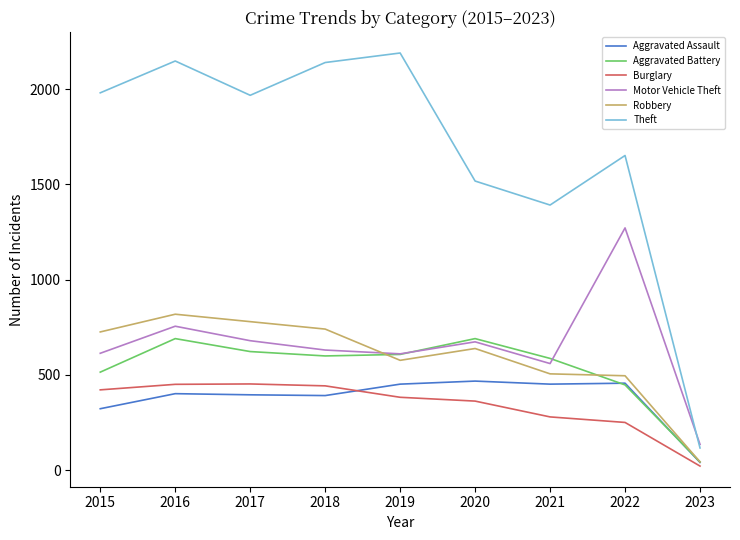

What is the sum of all Robbery values?

5328